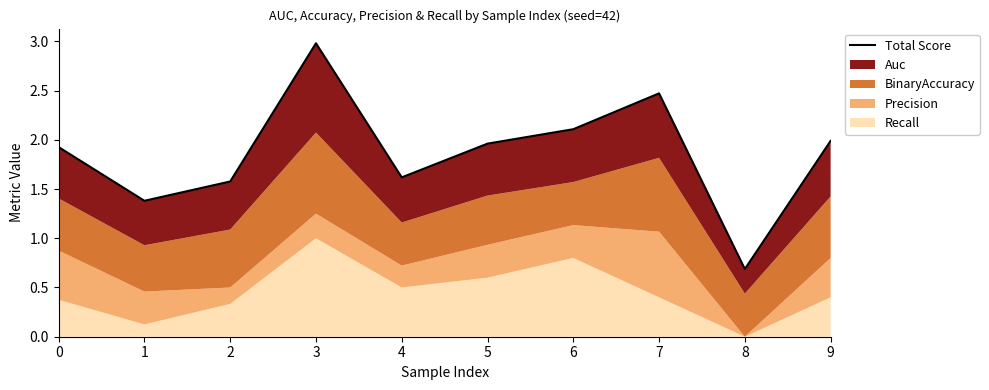

List the labels in order of value, largest first.

3, 7, 6, 9, 5, 0, 4, 2, 1, 8